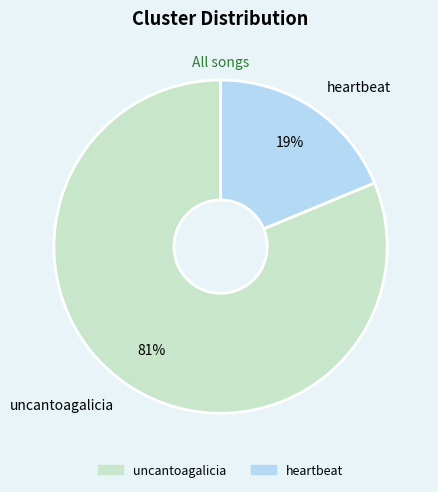

Which slice is the smallest?

heartbeat